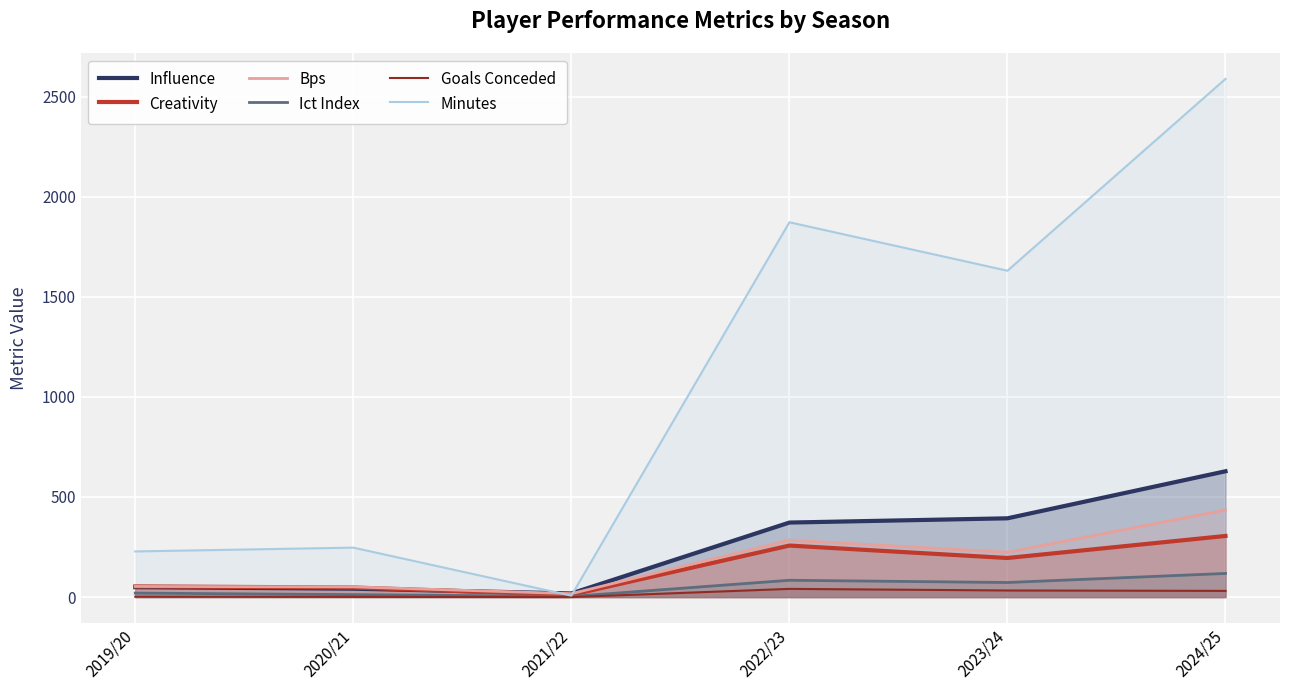

What is the spread (max minus min) of values at 2024/25?

2557.0